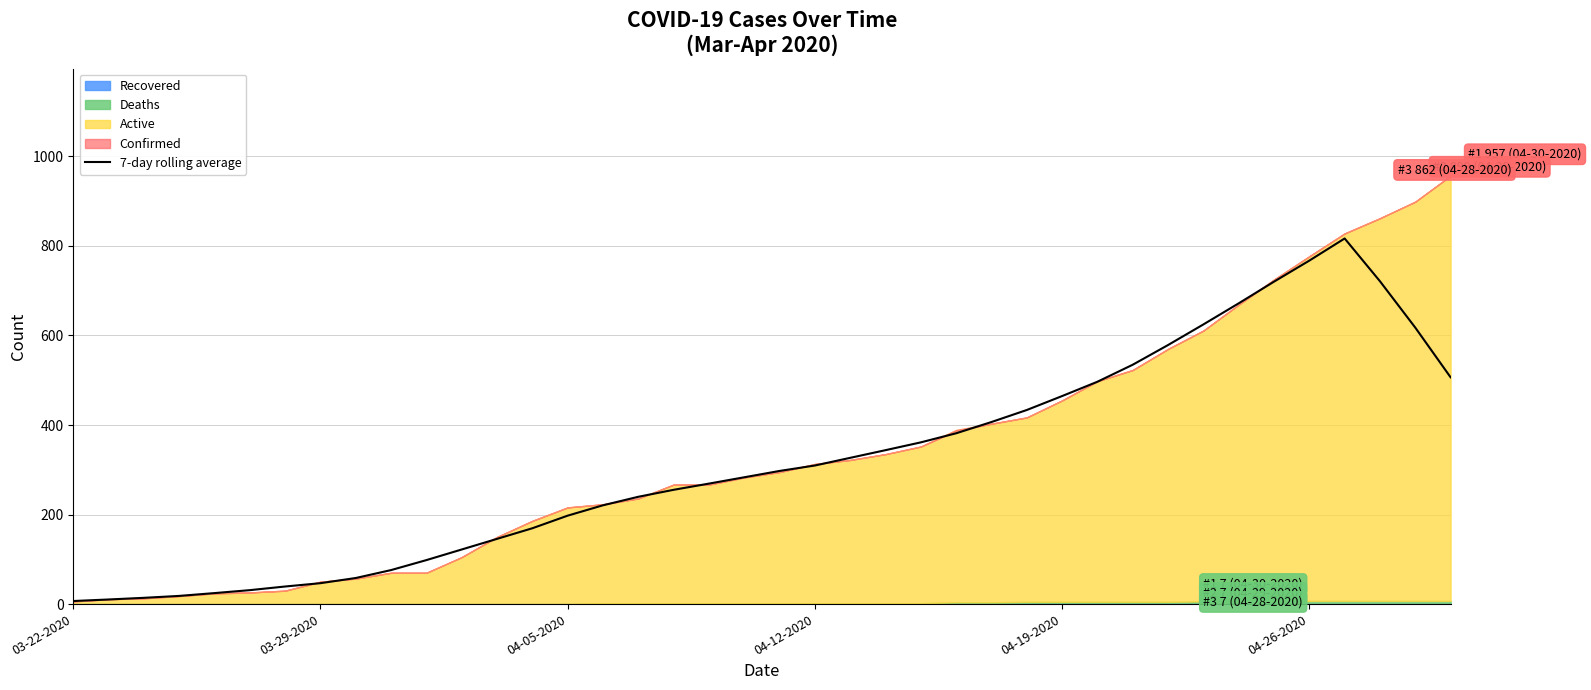

Is it true that 7-day rolling average equals 767.3 at 04-26-2020?

True